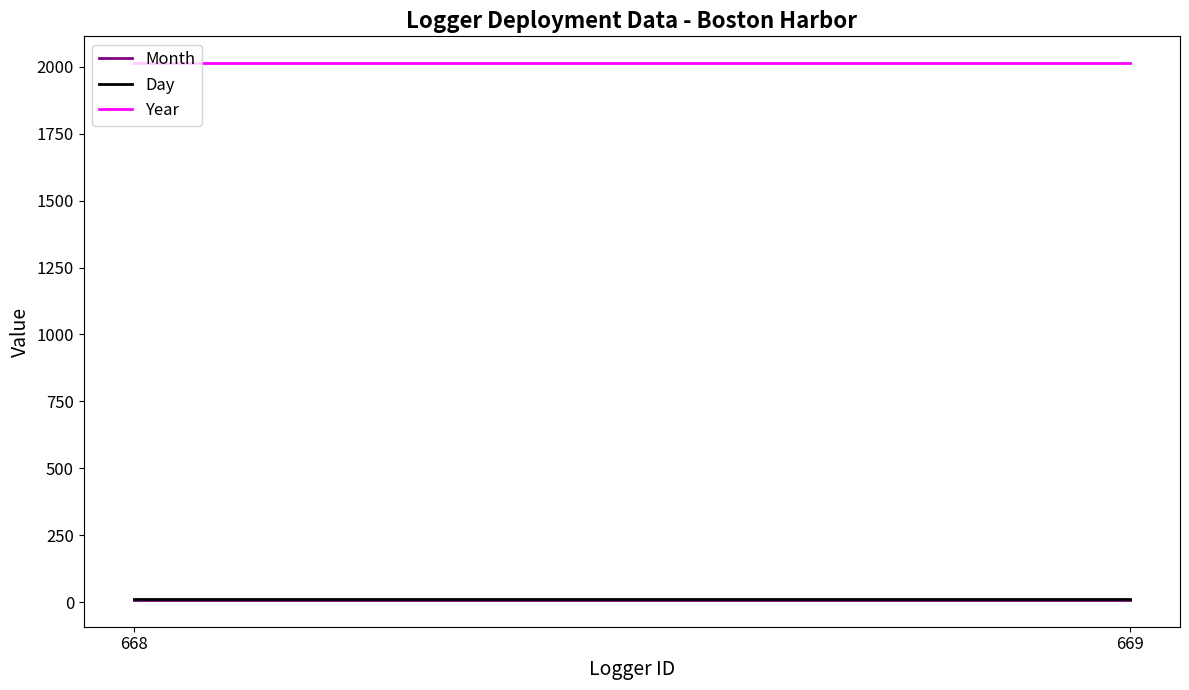

Is it true that Year equals 2797 at 668?

False